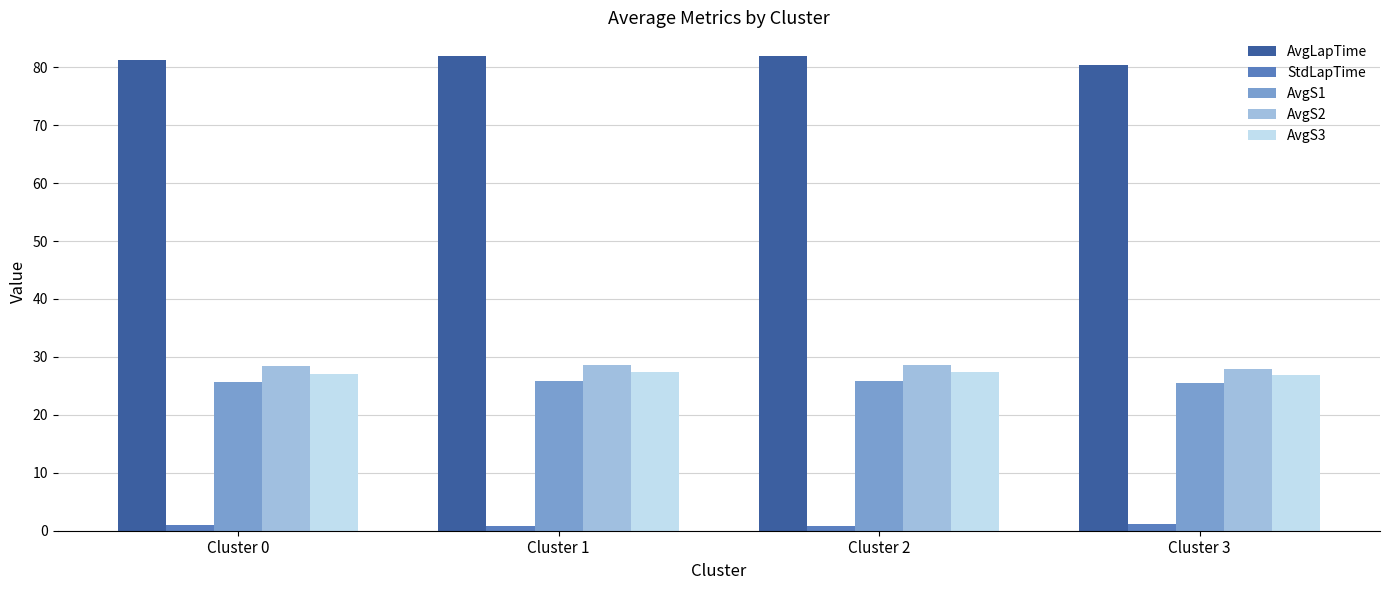

What is the maximum value shown in the chart?

81.9